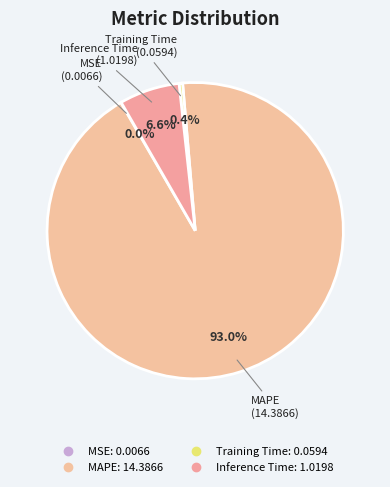

Is the sum of MSE and MAPE greater than half?

Yes